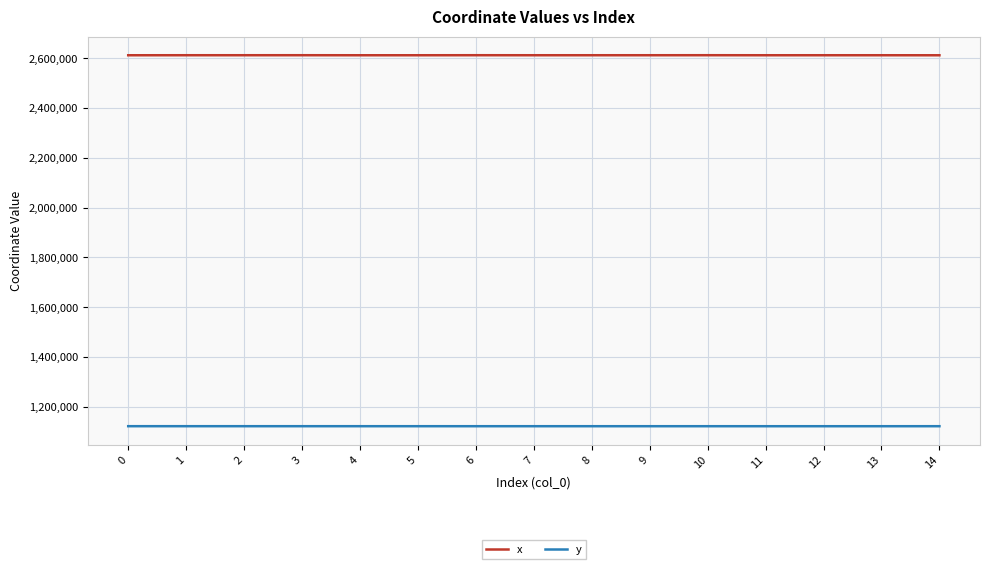

How many lines are shown in the chart?

2